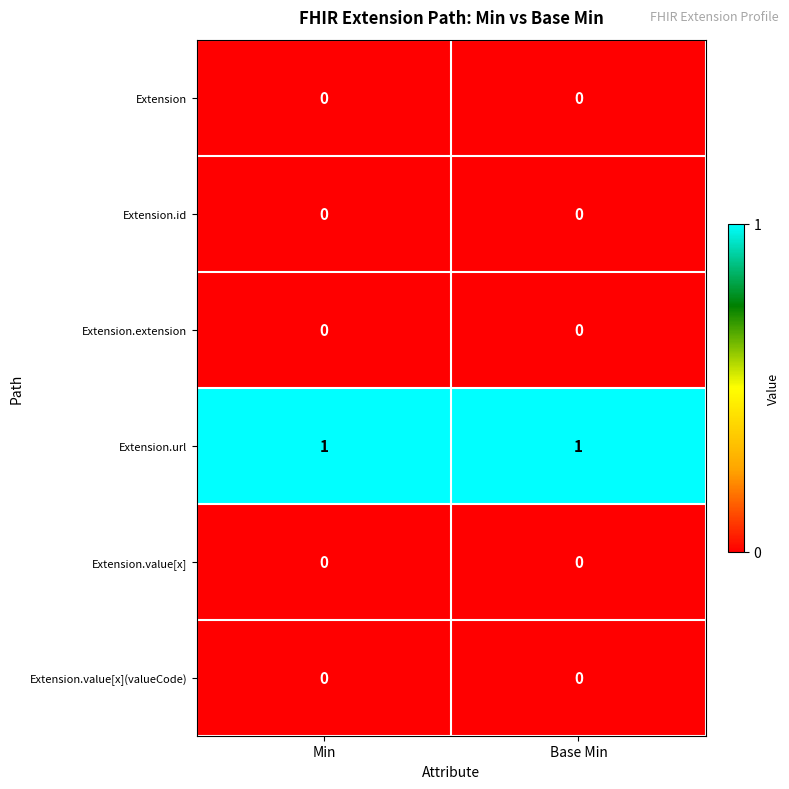

Which series has the largest total across all categories?

Extension.url